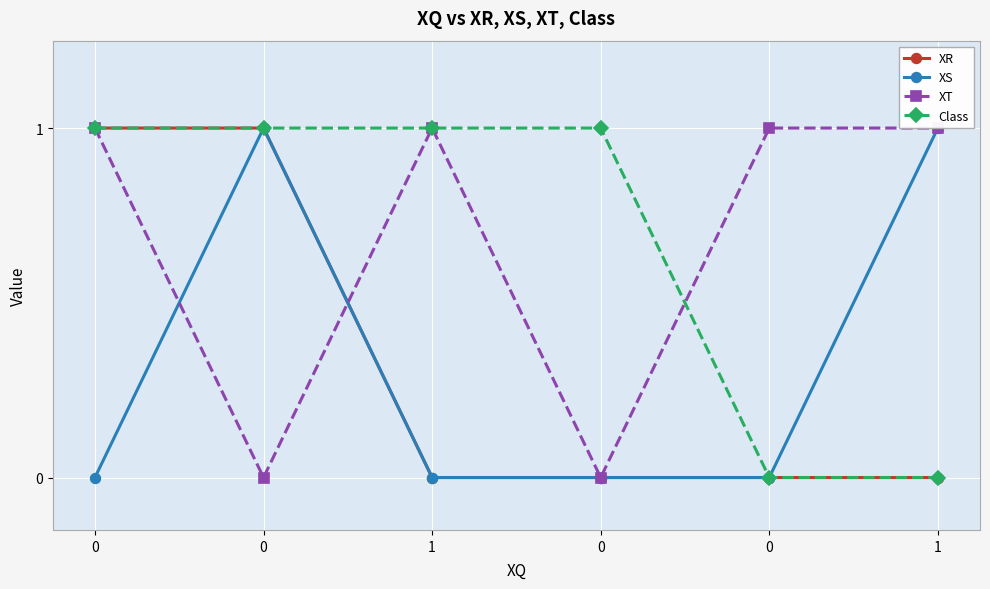

True or false: XR has more than 2 points higher than both neighbors.

False